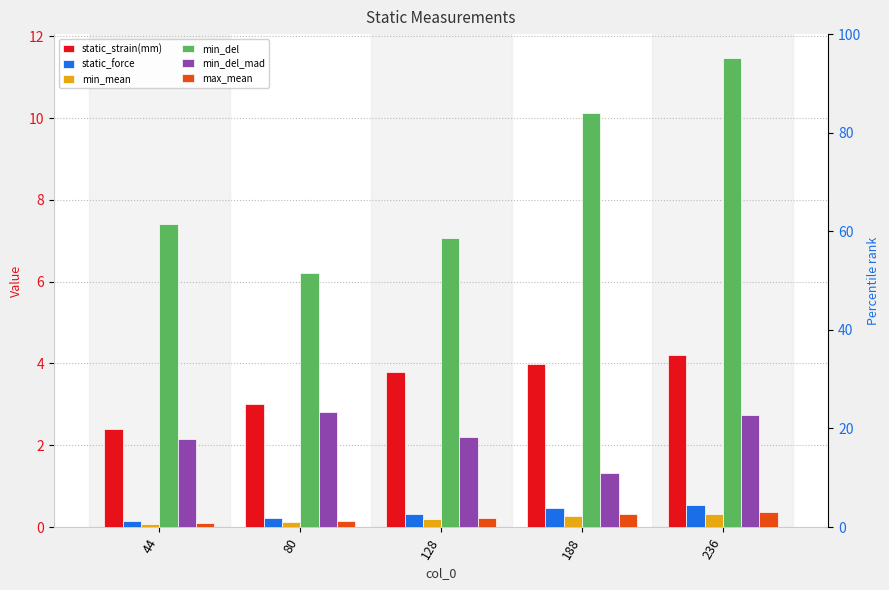

What is the difference between the static_strain(mm) values at 236 and 188?

0.2